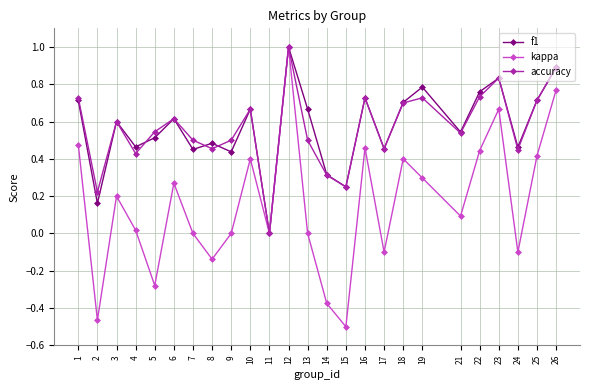

Is it true that kappa equals 0.5 at 16?

True